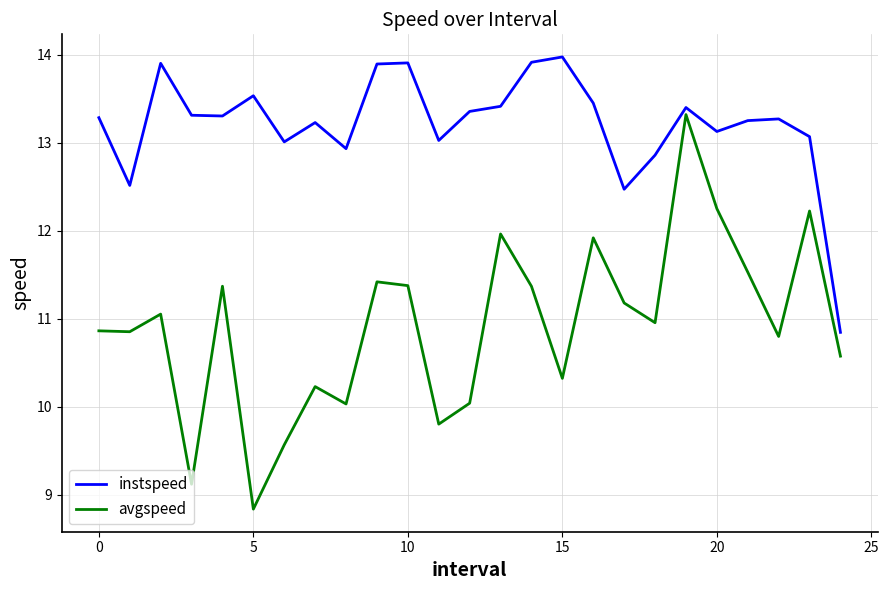

Rank the series by their average value, from highest to lowest.

instspeed, avgspeed